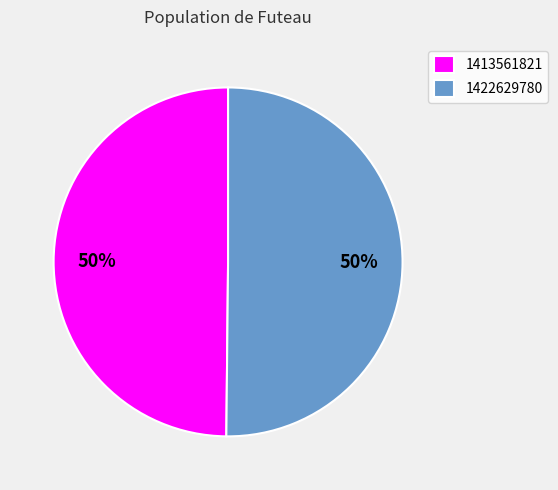

Count the number of slices in the pie.

2